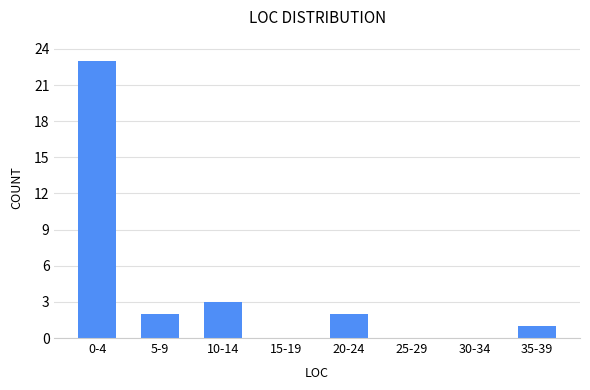

Reading right to left, what are all the values shown in this chart?

35-39=1	30-34=0	25-29=0	20-24=2	15-19=0	10-14=3	5-9=2	0-4=23